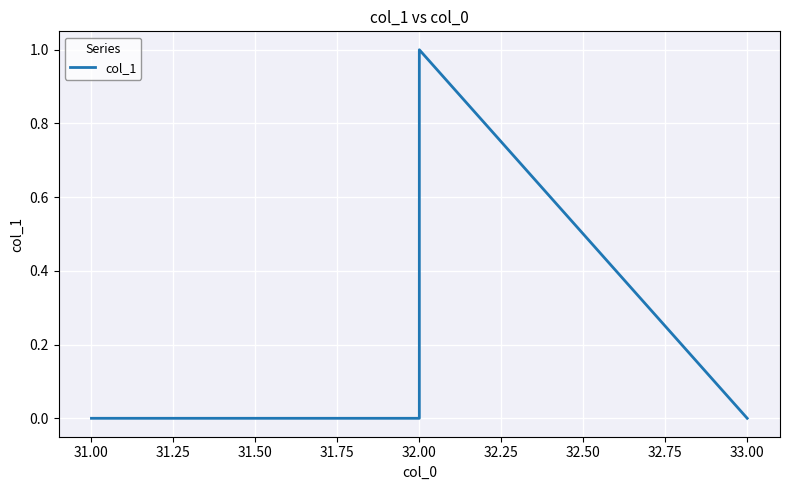

What is the sum of the values at 31.00 and 32.00?

1